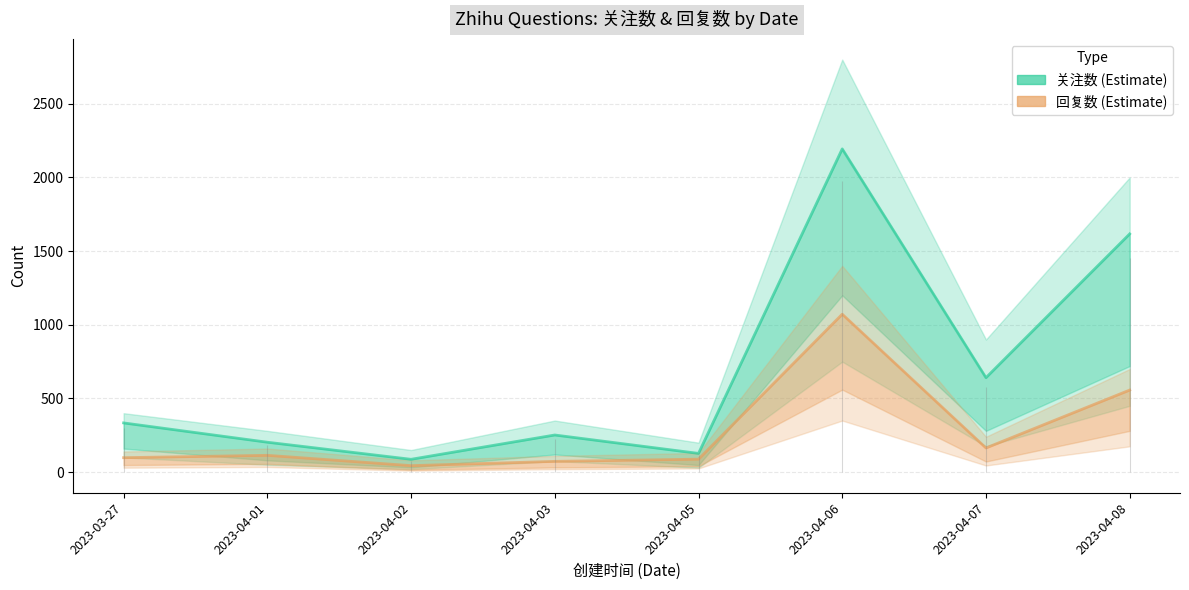

What is the total value across all series at 2023-04-05?

215